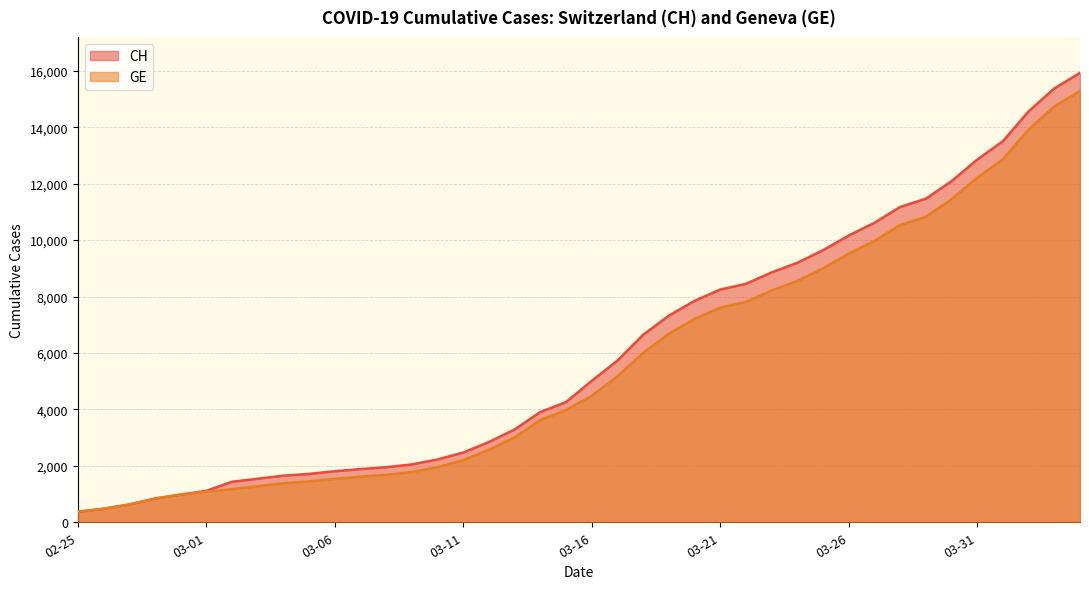

At 03-16, list the series in order from largest to smallest.

CH, GE